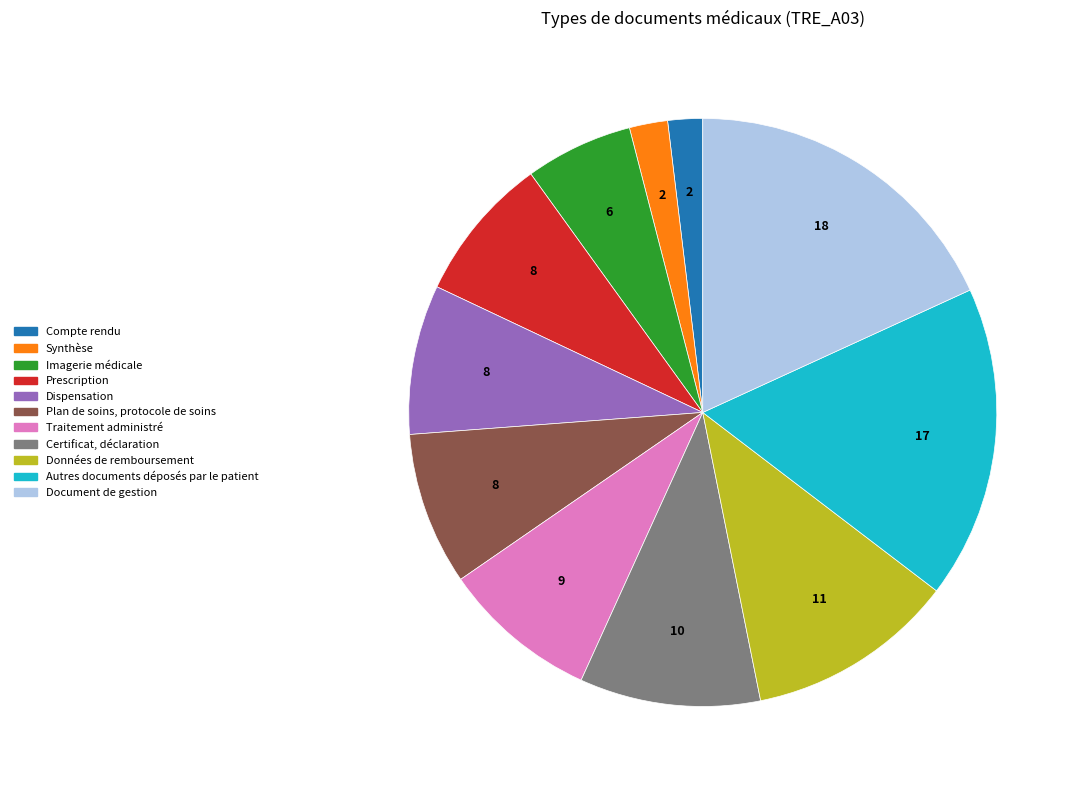

Do Dispensation and Synthèse together represent more than half of the pie?

No